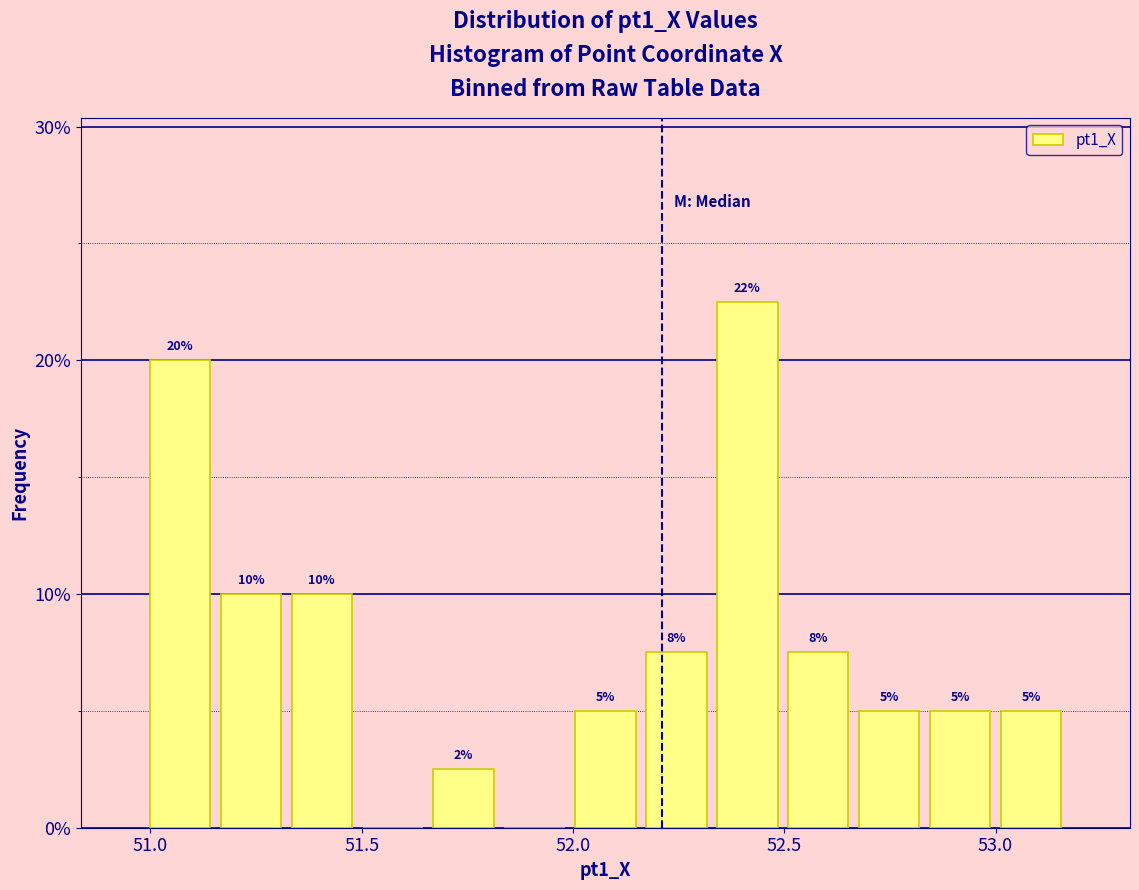

Around what value on the x-axis is the tallest bar? Give the approximate position of its centre, as read against the axis.

52.40